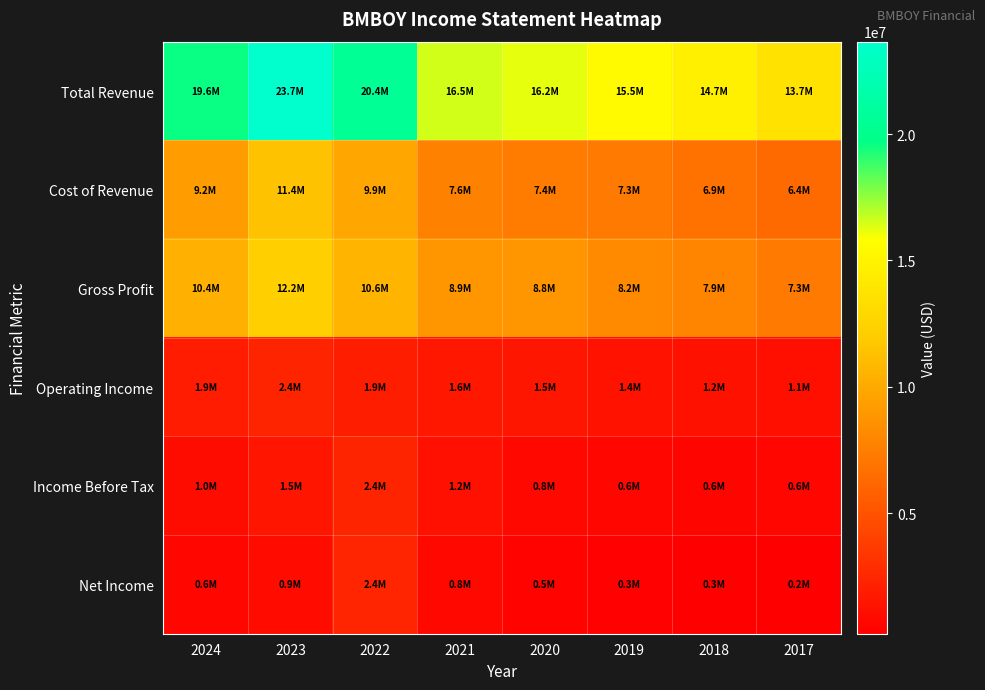

Reading left to right, extract all data points from this chart.

Total Revenue: 2024=19596300	2023=23653200	2022=20440100	2021=16526000	2020=16229600	2019=15477500	2018=14723300	2017=13676900
Cost of Revenue: 2024=9227300	2023=11436100	2022=9860400	2021=7647100	2020=7390400	2019=7283600	2018=6865300	2017=6355700
Gross Profit: 2024=10369000	2023=12217100	2022=10579700	2021=8878900	2020=8839200	2019=8193900	2018=7858000	2017=7321300
Operating Income: 2024=1893400	2023=2352000	2022=1939100	2021=1615900	2020=1543600	2019=1406600	2018=1242800	2017=1106500
Income Before Tax: 2024=1009400	2023=1497900	2022=2352000	2021=1212400	2020=774200	2019=641900	2018=595800	2017=608800
Net Income: 2024=602000	2023=915500	2022=2404900	2021=776400	2020=457900	2019=335000	2018=295600	2017=235800